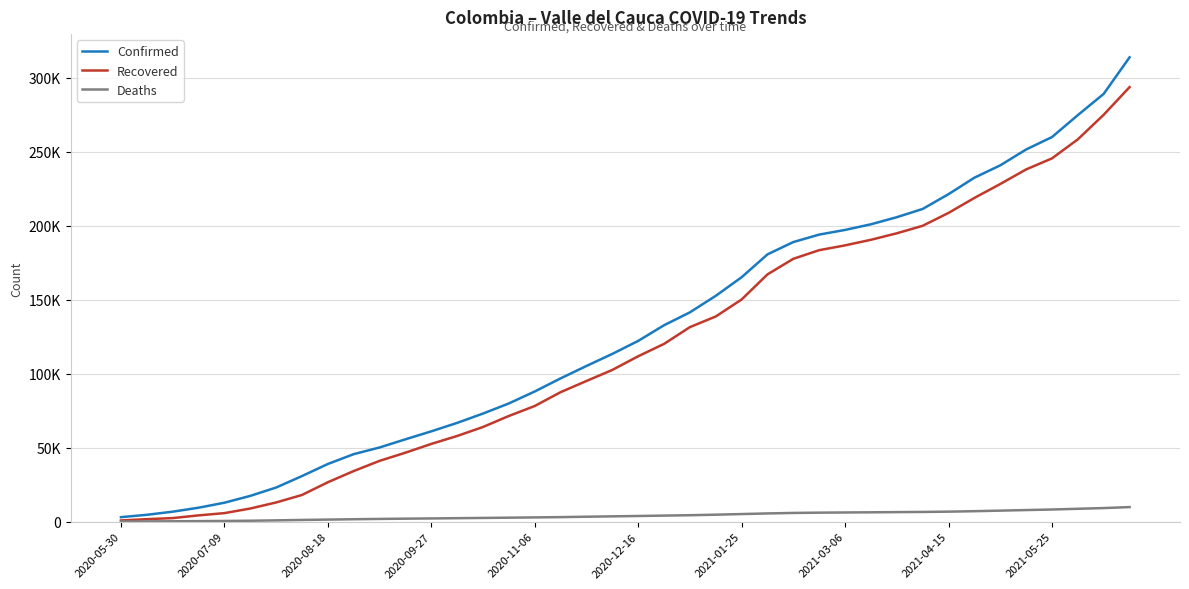

What are all the series names shown in the legend?

Confirmed, Recovered, Deaths